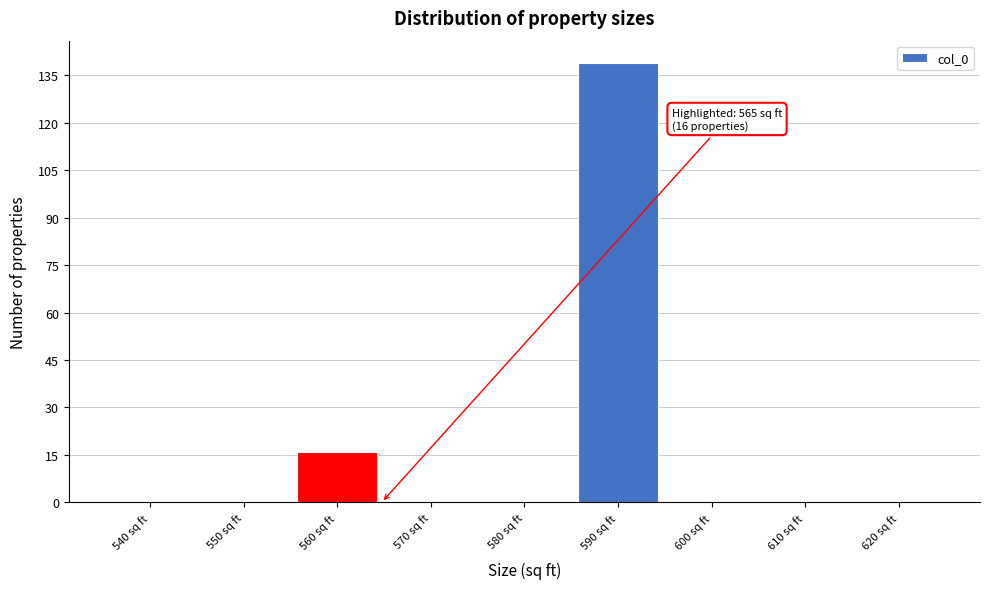

Reading left to right, what are all the values shown in this chart?

540 sq ft=0	550 sq ft=0	560 sq ft=16	570 sq ft=0	580 sq ft=0	590 sq ft=139	600 sq ft=0	610 sq ft=0	620 sq ft=0